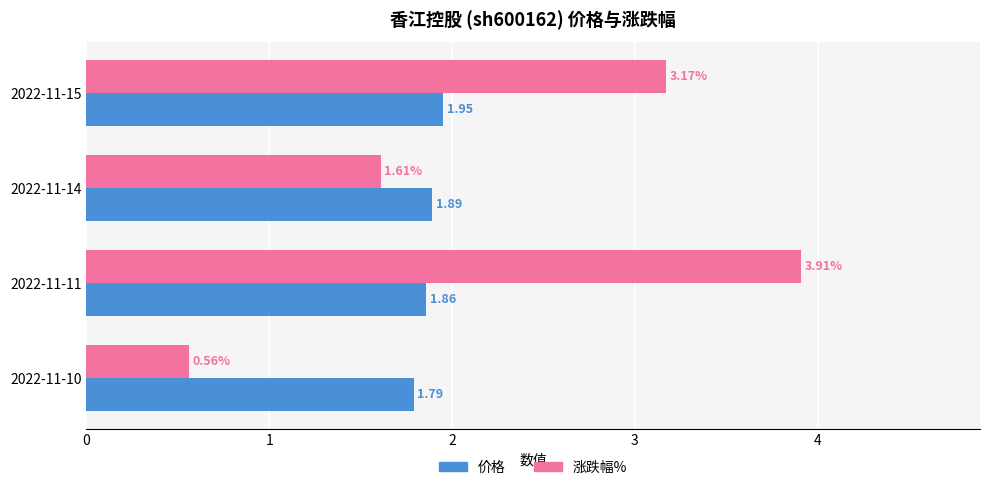

At which category is the sum across all series the highest?

2022-11-11